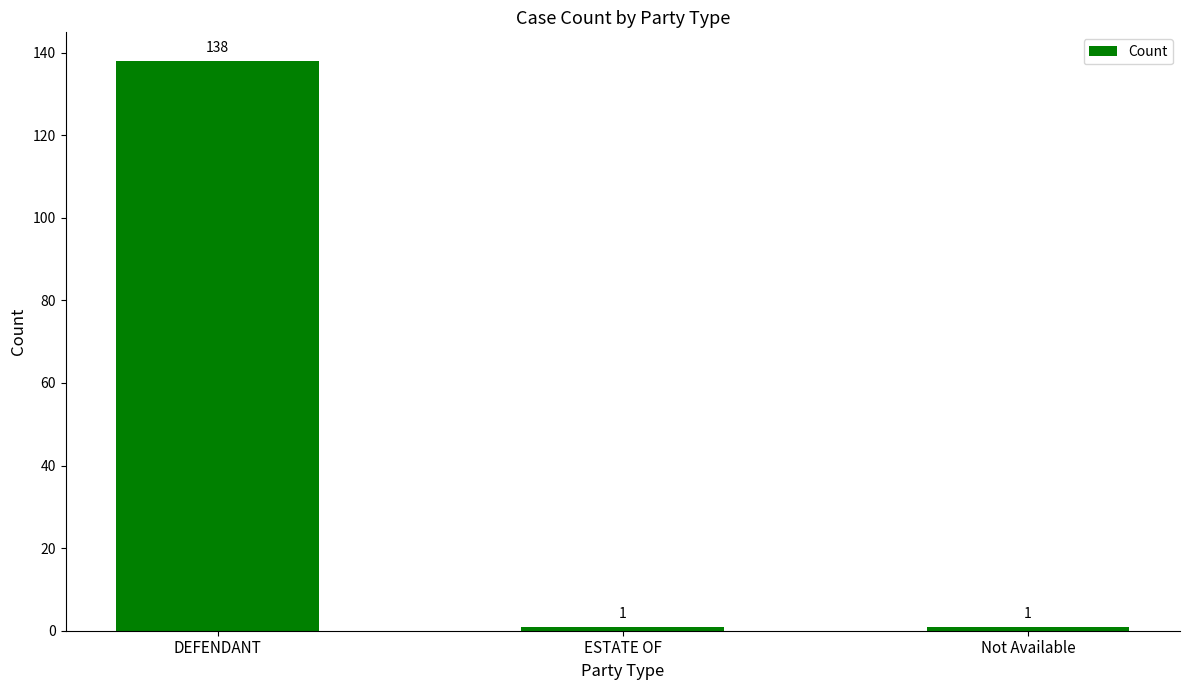

Are the bars horizontal?

No